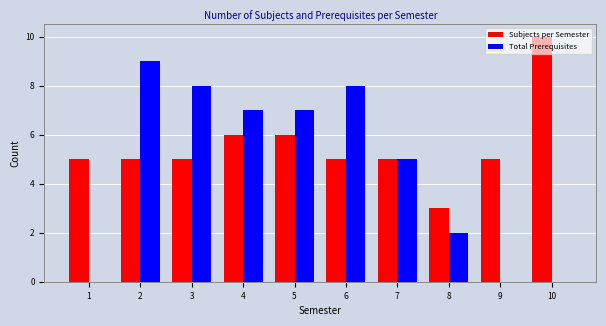

The value of Total Prerequisites at 1 is 0. True or false?

True